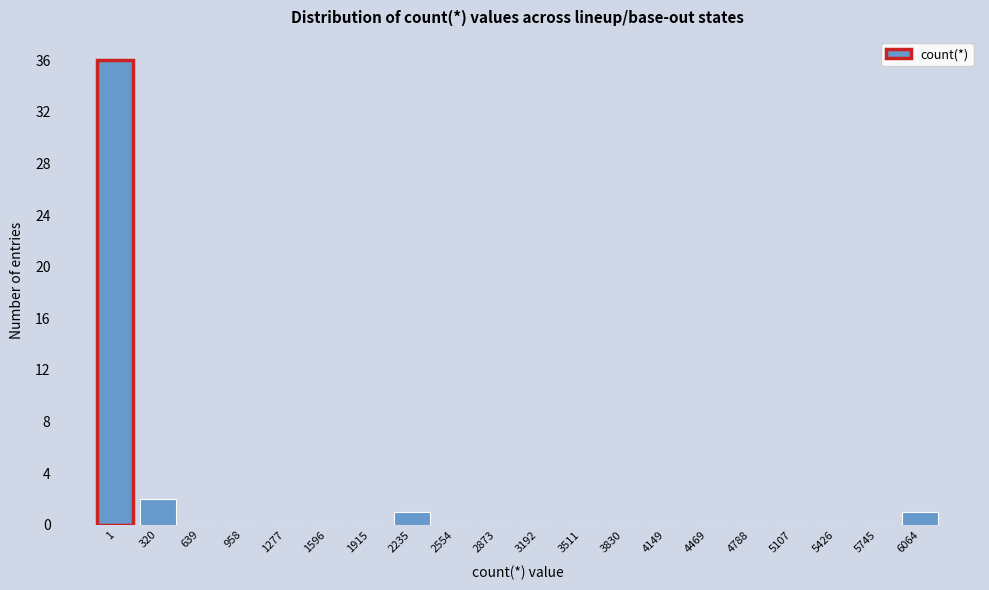

Reading left to right, what are all the values shown in this chart?

1=36	320=2	639=0	958=0	1277=0	1596=0	1915=0	2235=1	2554=0	2873=0	3192=0	3511=0	3830=0	4149=0	4469=0	4788=0	5107=0	5426=0	5745=0	6064=1